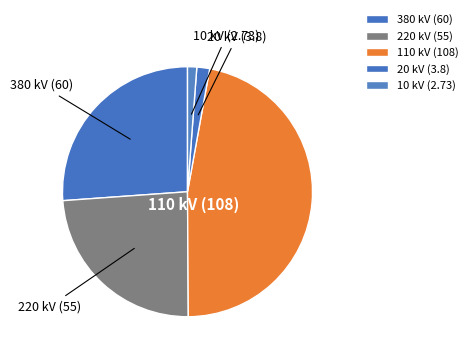

Which slice is the largest?

110 kV